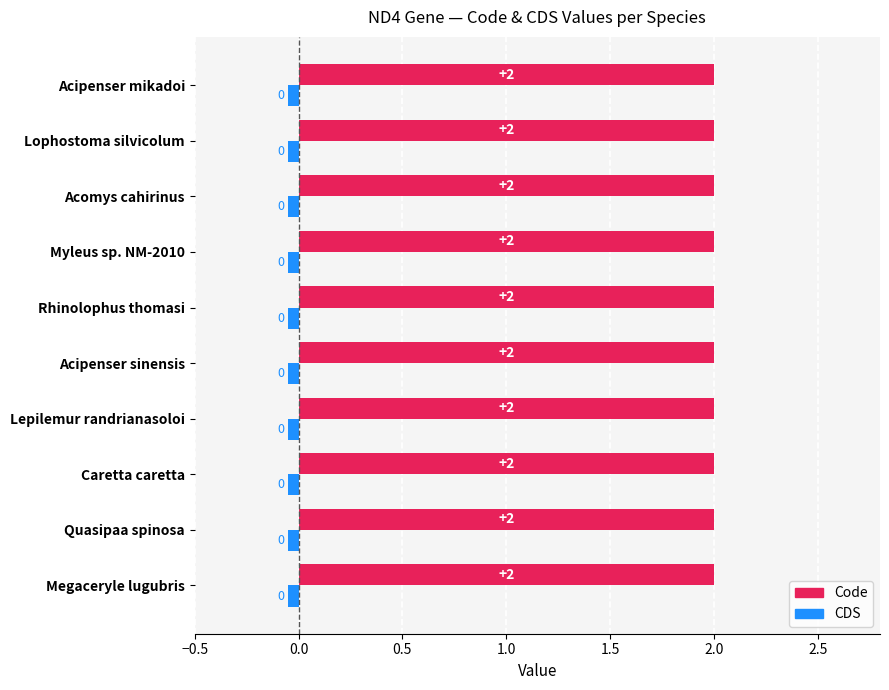

What is the sum of all Code values?

20.0